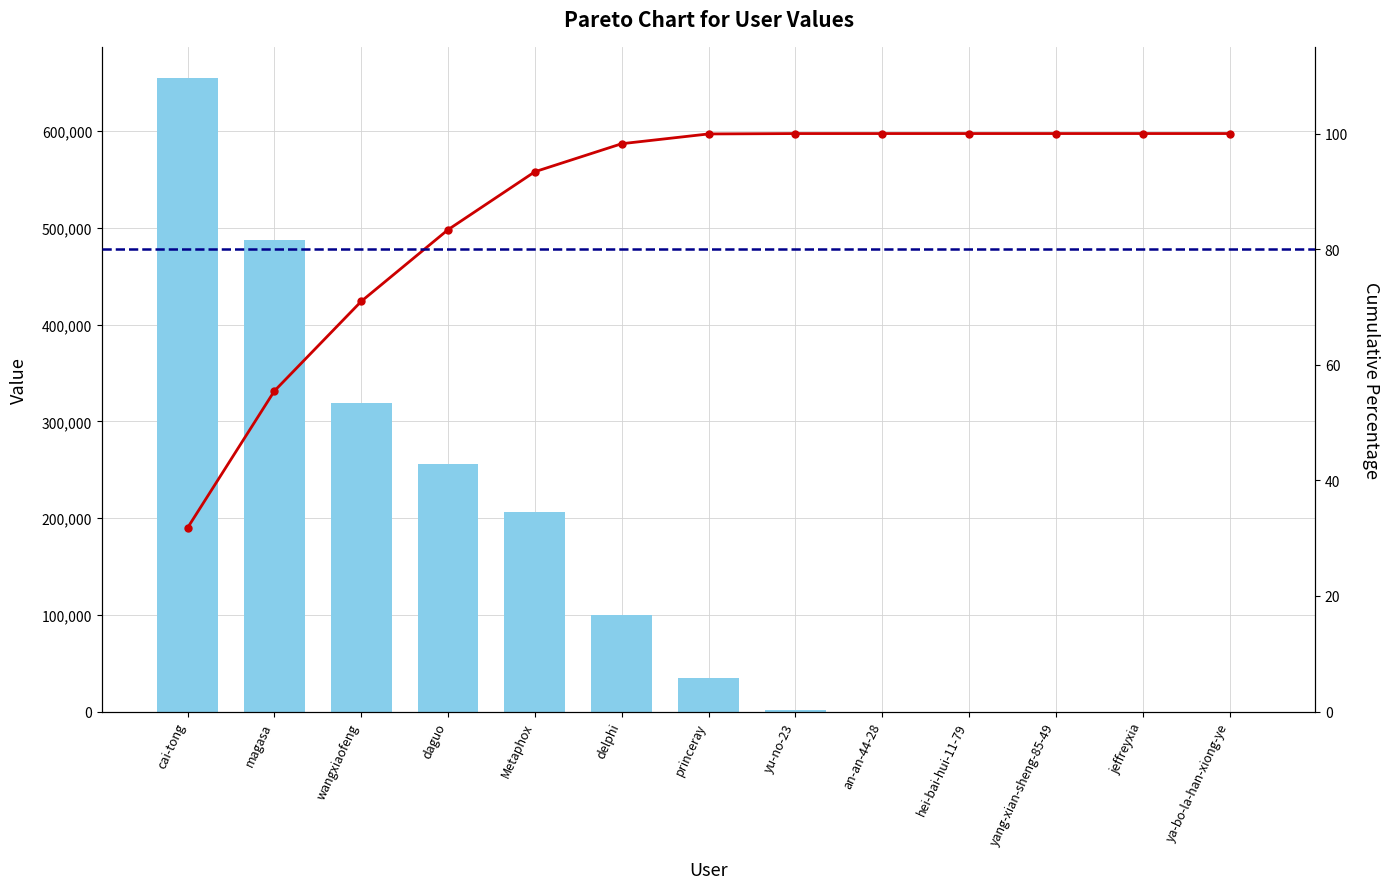

What is the label of the 4th bar from the right?

hei-bai-hui-11-79